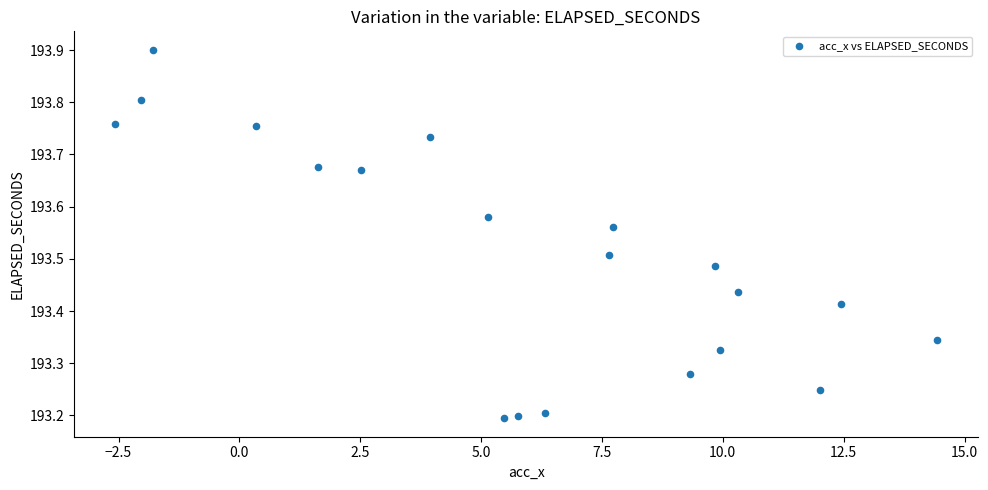

What is the range of X values (max minus min)?

17.0